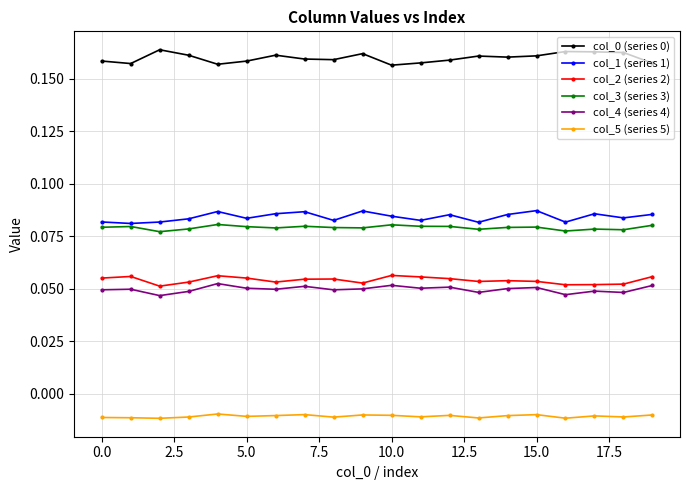

At how many categories does at least one series exceed 0?

20